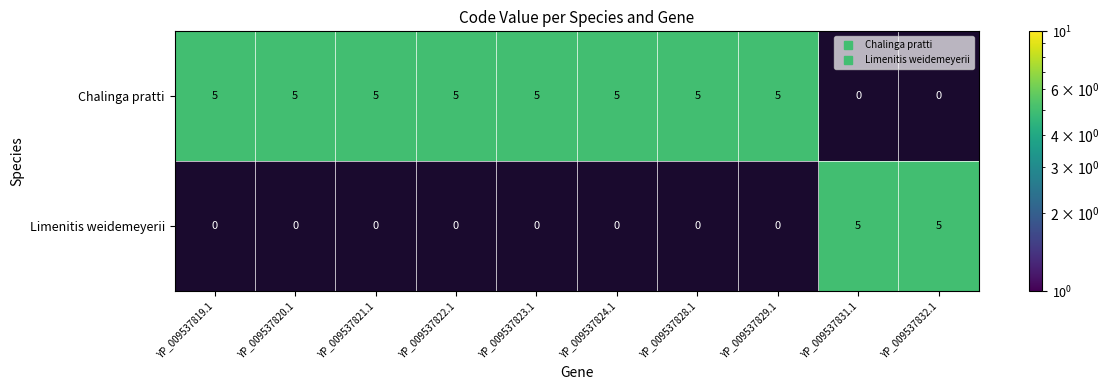

What is the spread (max minus min) of values at YP_009537824.1?

5